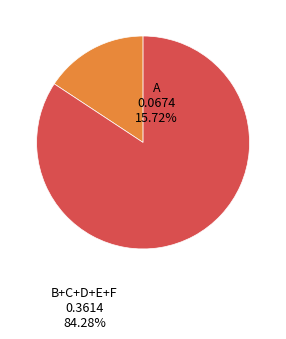

Does any single category account for the majority?

Yes